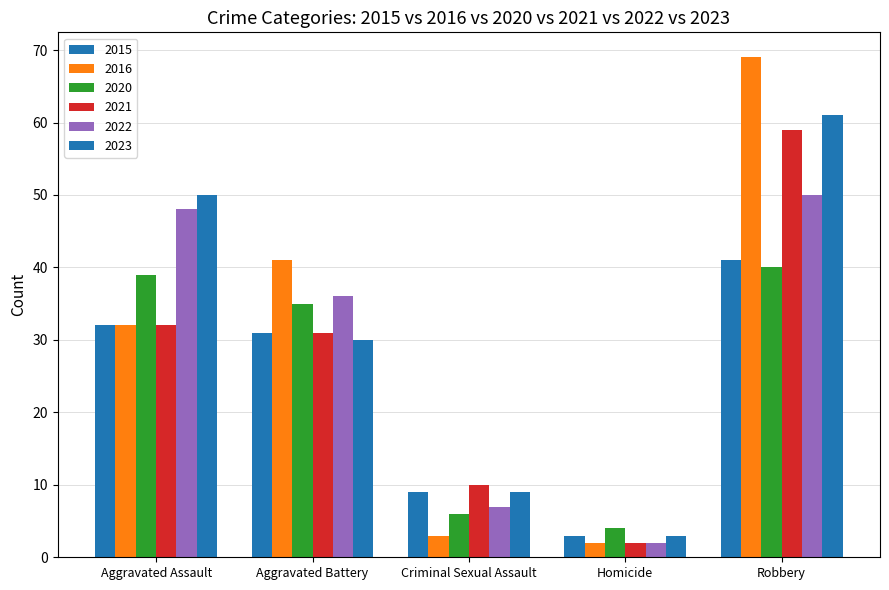

What is the label of the 2nd bar from the right?

Homicide